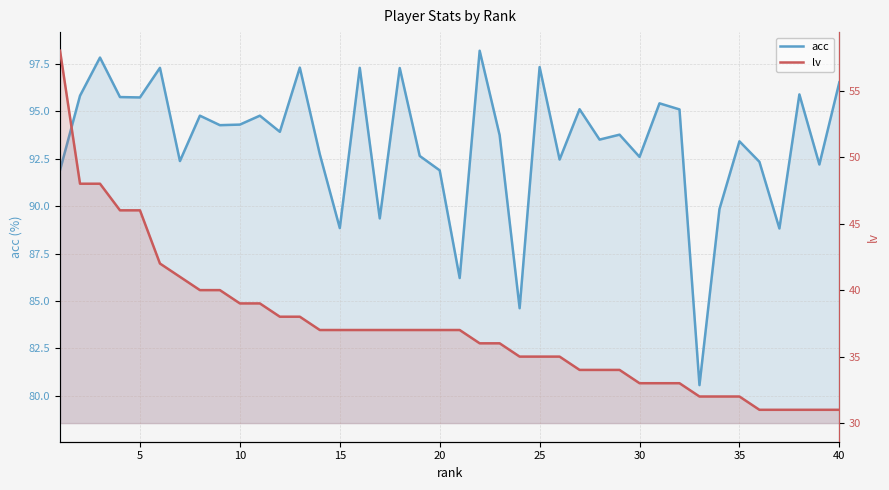

Between 15 and 39, which series saw the biggest shift?

lv